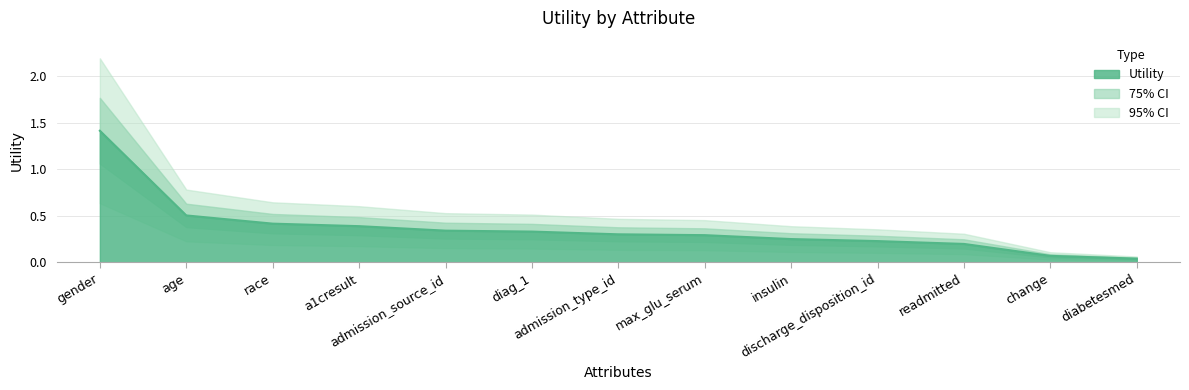

What is the value of the 11th point from the left?

0.2